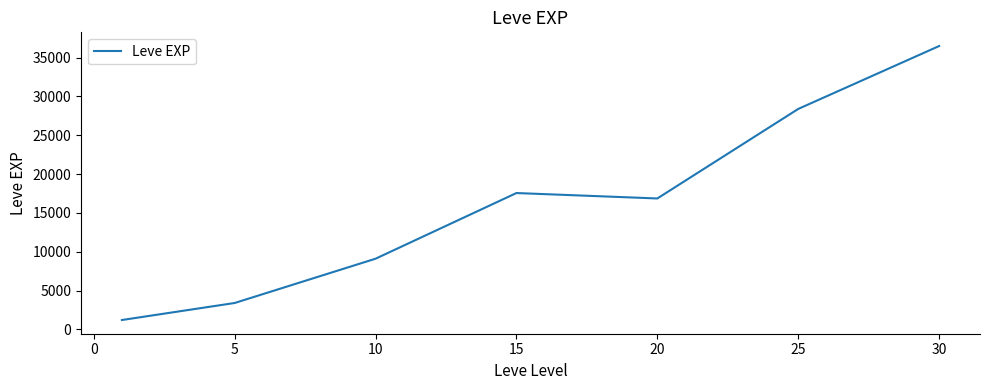

What is the sum of all values?

113039.2